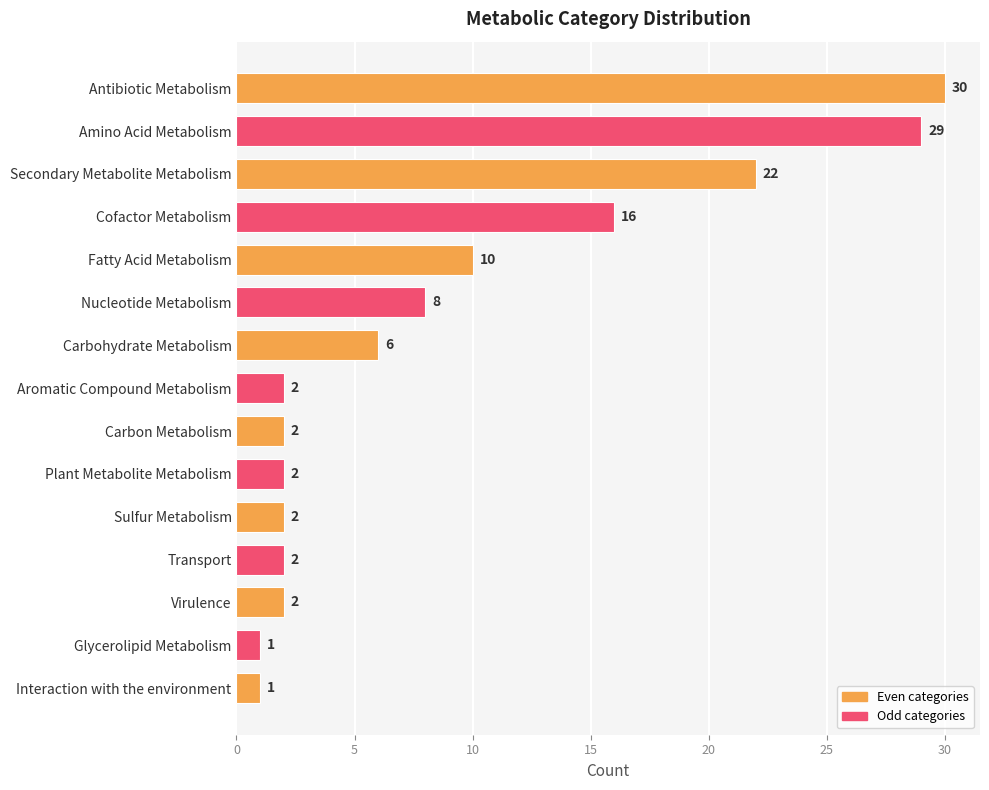

What is the sum of all values?

135